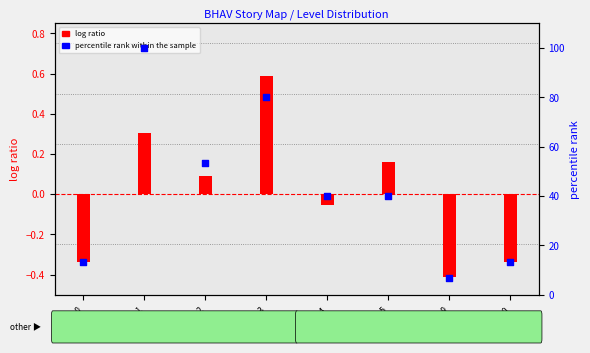

What are all the series names shown in the legend?

log ratio, percentile rank within the sample